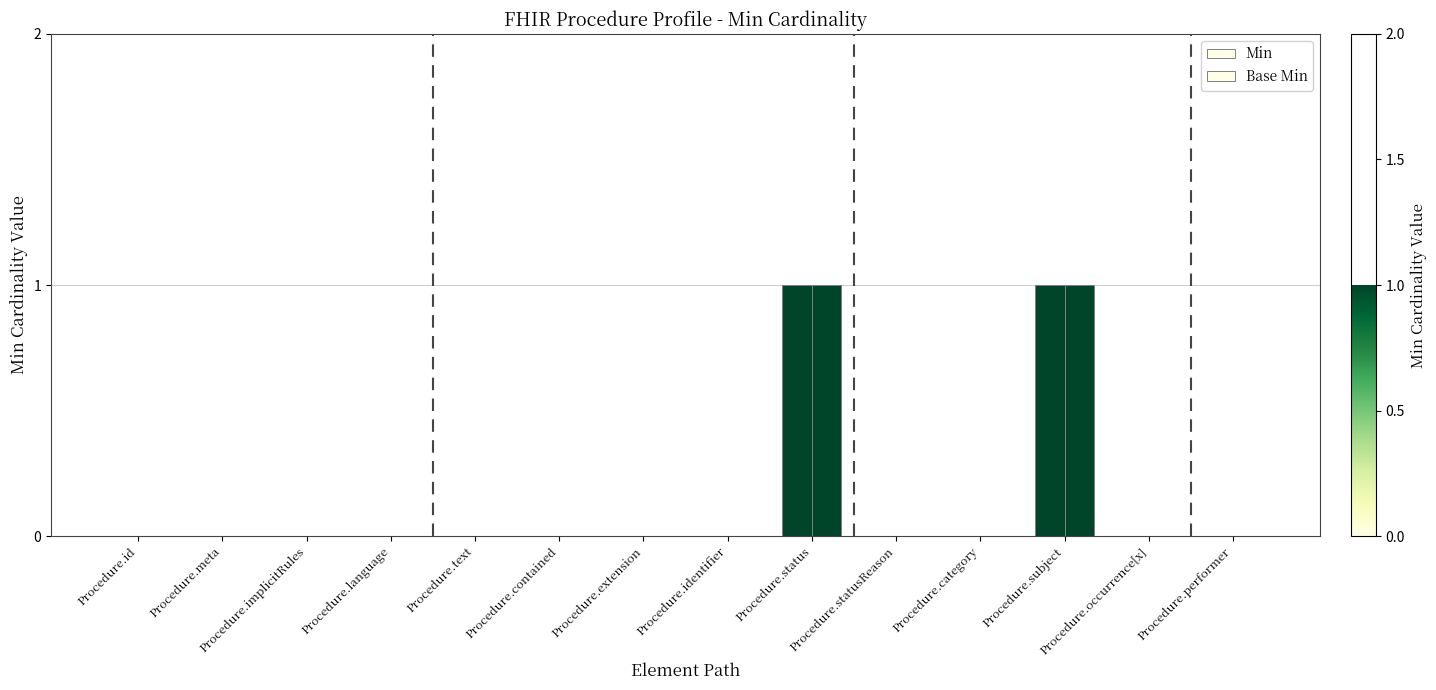

Does the chart contain stacked bars?

No